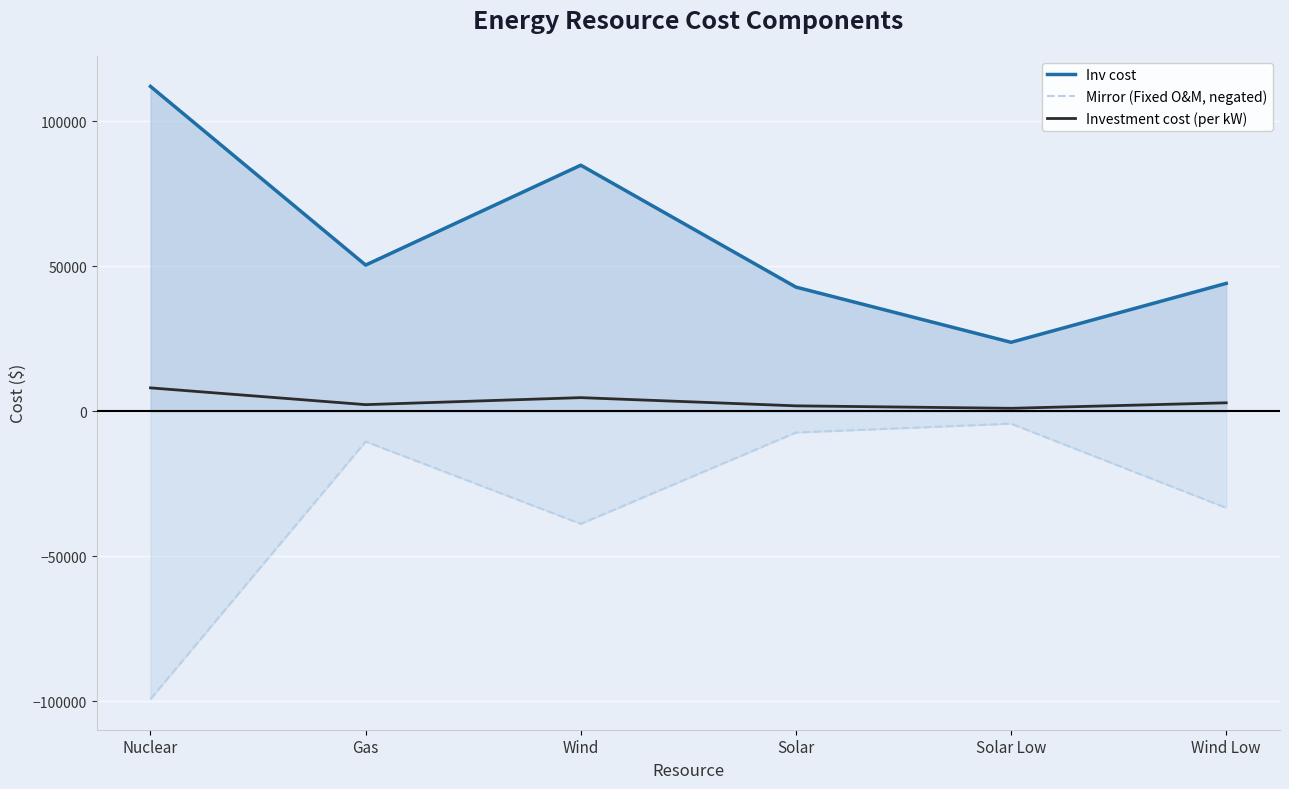

What is the total value across all series at Wind Low?

13899.0